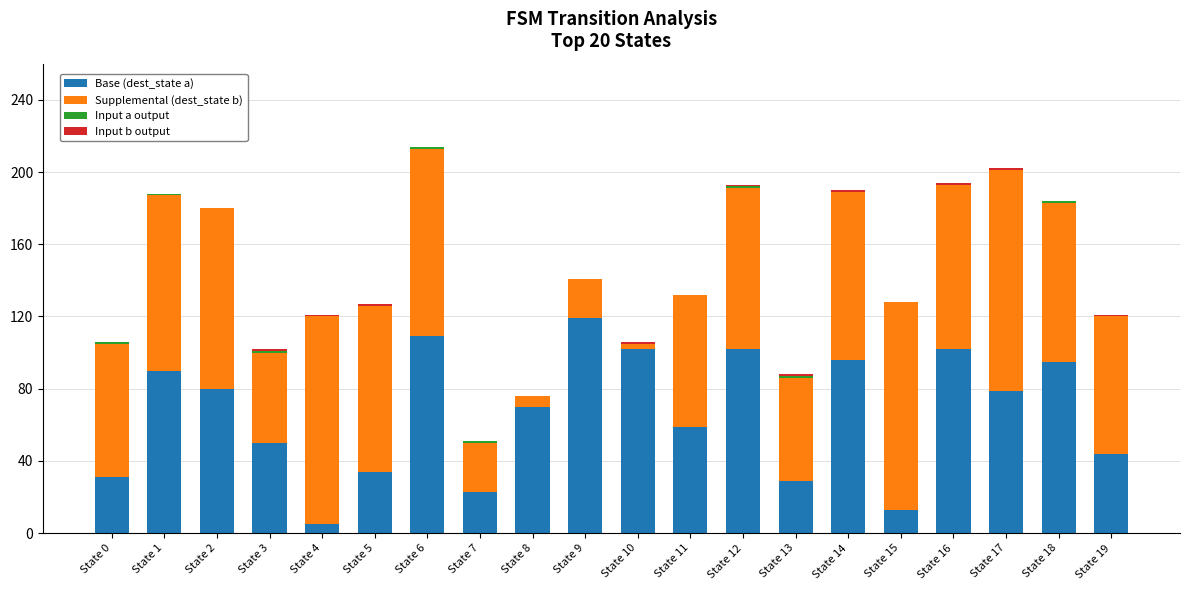

The value of Base (dest_state a) at State 19 is 44. True or false?

True